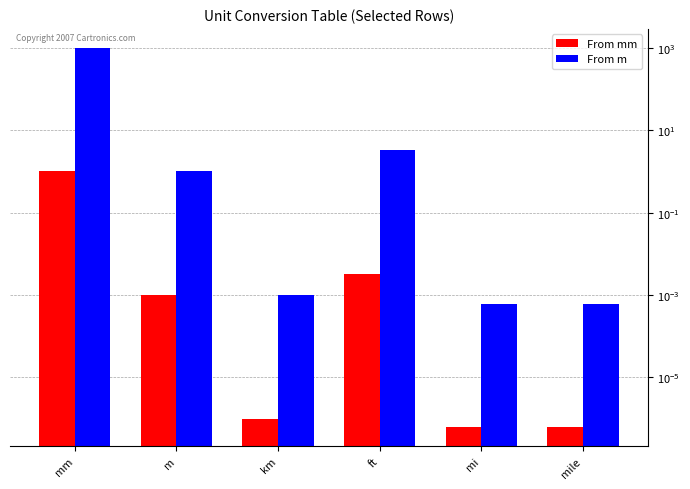

Is it true that From m equals 5.5 at ft?

False